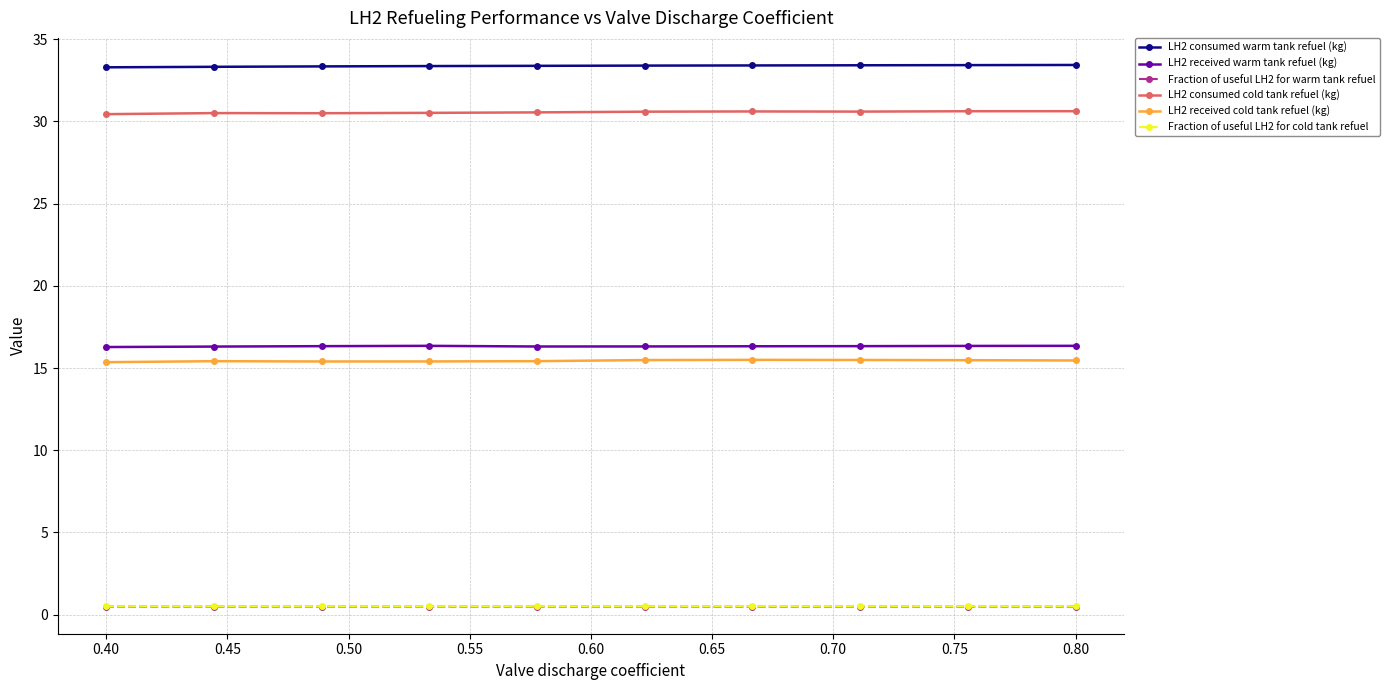

Which series has the largest total across all categories?

LH2 consumed warm tank refuel (kg)